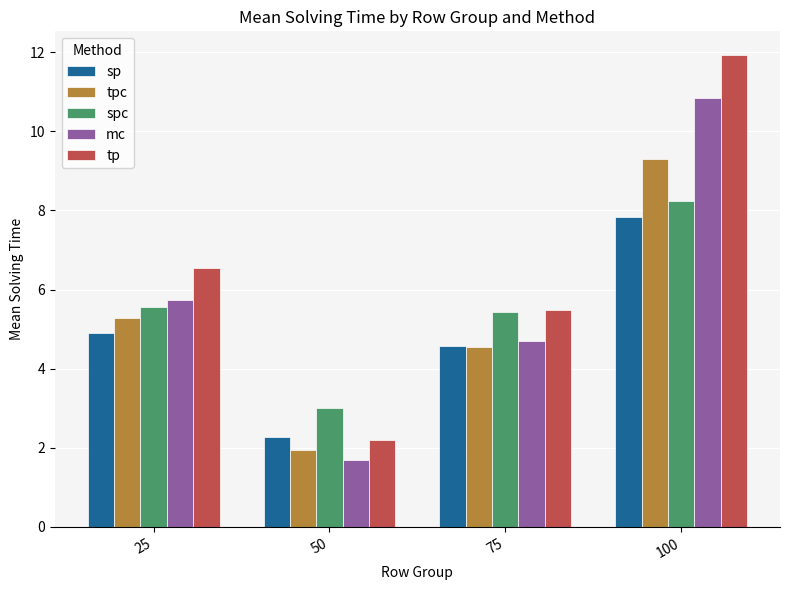

How many data points in spc are less than 5?

1